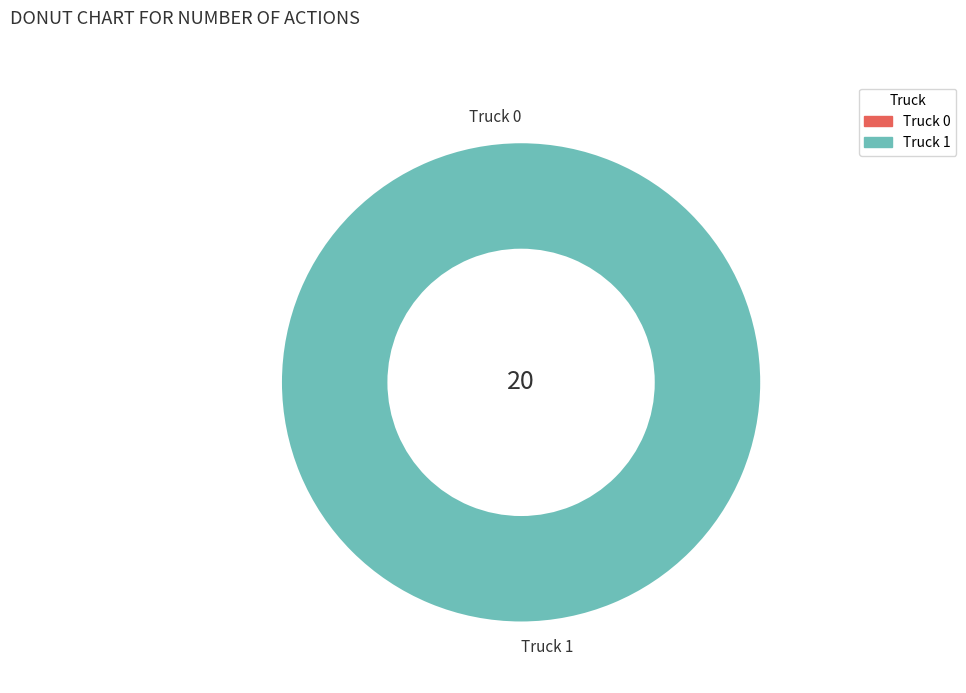

To the nearest percent, what is the combined percentage of Truck 1 and Truck 0?

100%